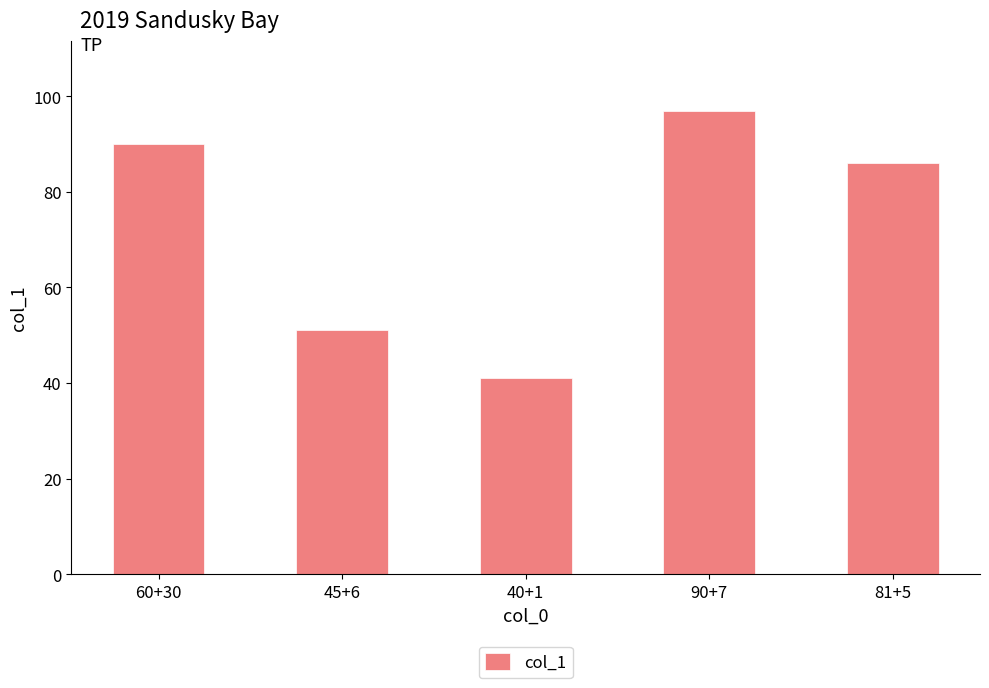

At which category does the chart reach its peak across all series?

90+7